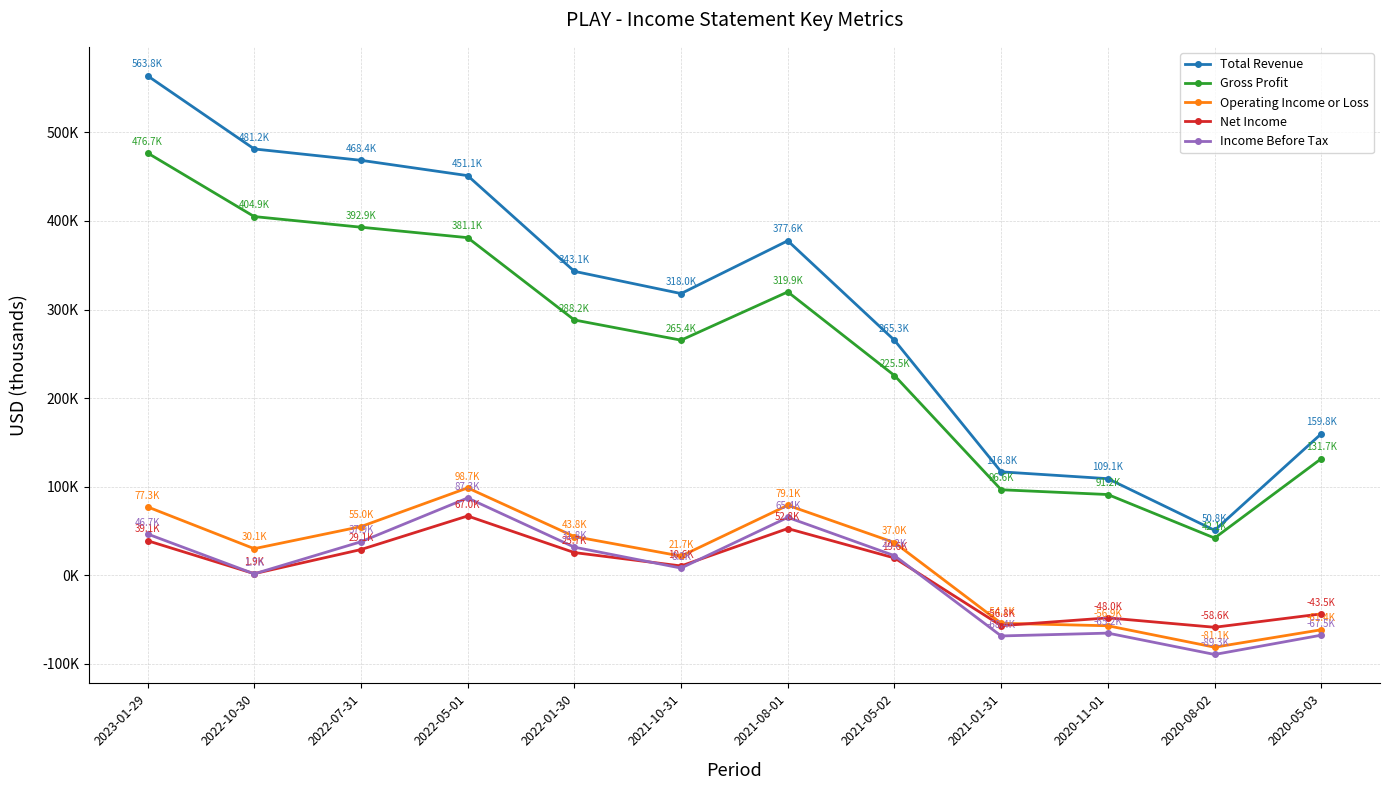

What are all the series names shown in the legend?

Total Revenue, Gross Profit, Operating Income or Loss, Net Income, Income Before Tax